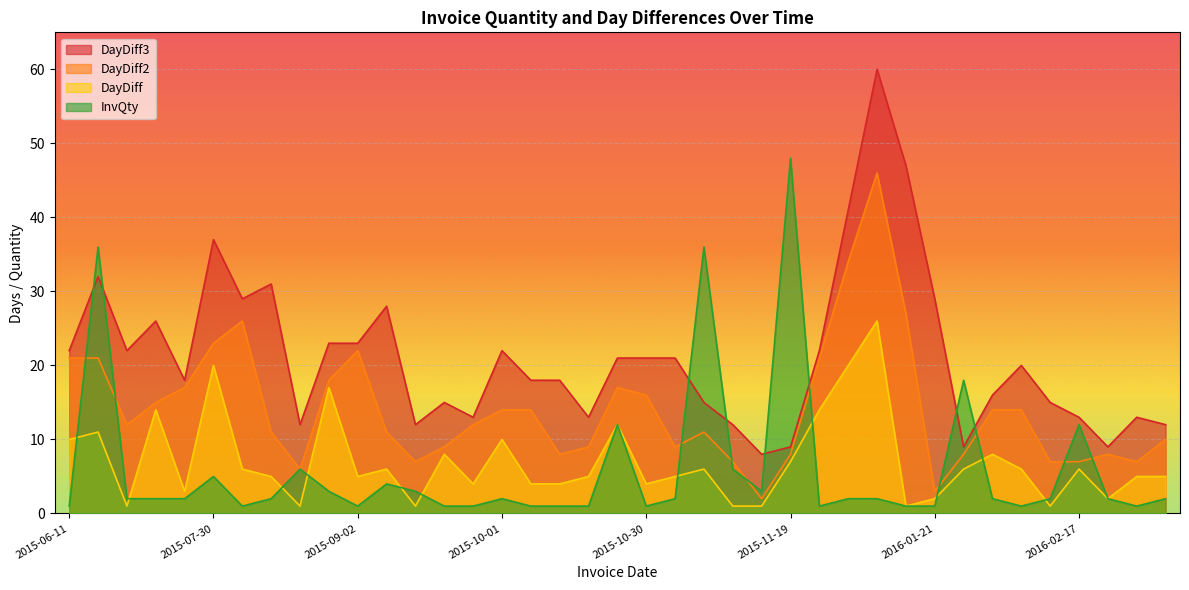

What value does the DayDiff2 series have at 2015-12-03?

21